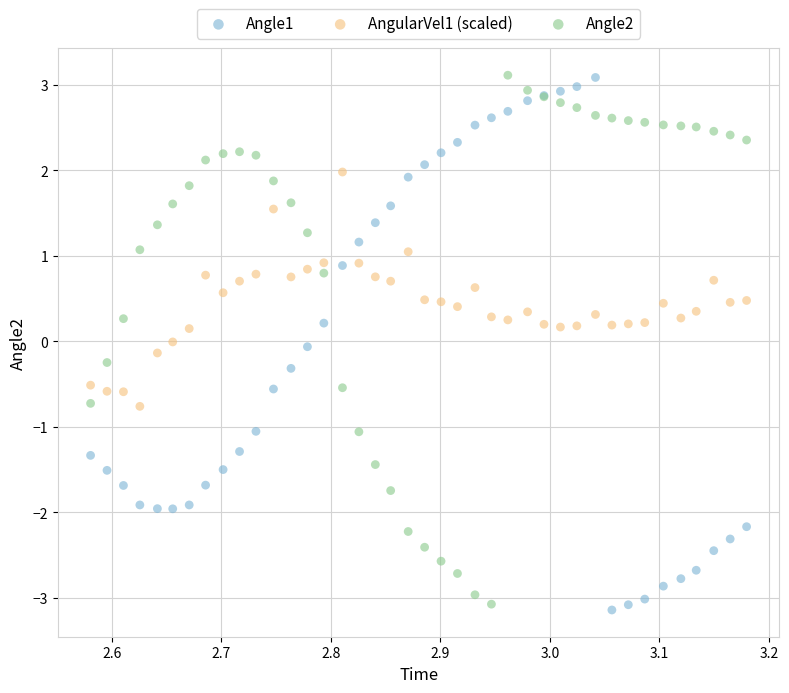

What is the X range (max minus min) for the scatter plot?

0.6